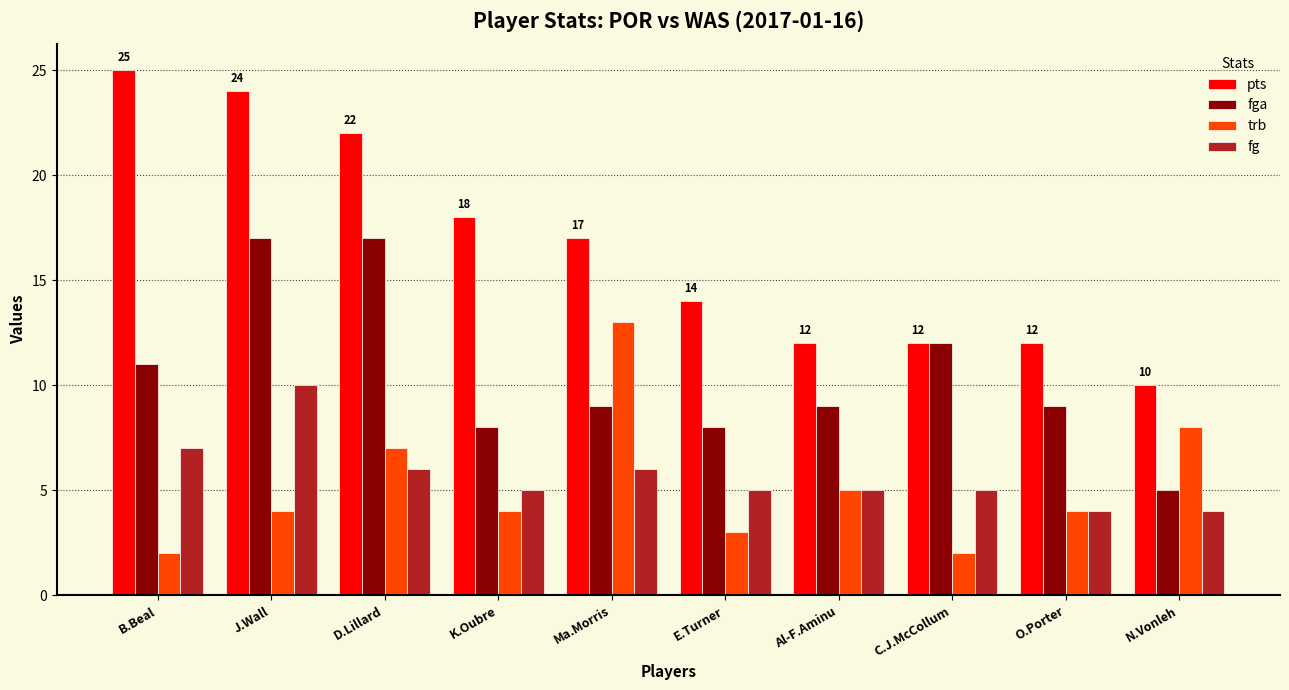

List the series in order of their peak value, lowest first.

fg, trb, fga, pts